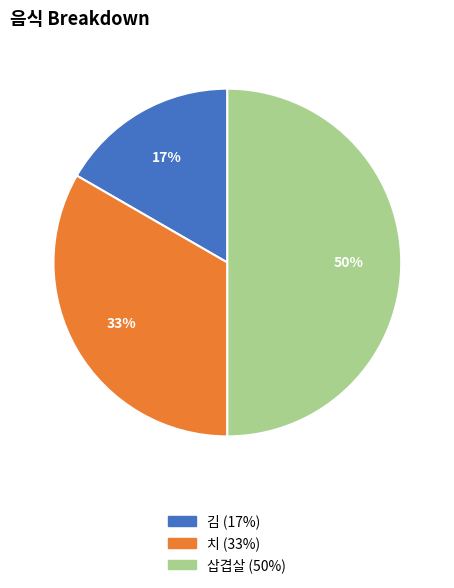

Does 치 represent more than half of the total?

No